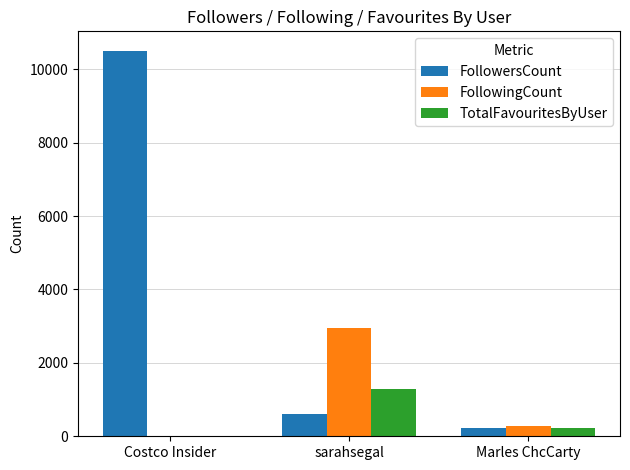

Reading left to right, extract all data points from this chart.

FollowersCount: Costco Insider=10508	sarahsegal=609	Marles ChcCarty=217
FollowingCount: Costco Insider=12	sarahsegal=2957	Marles ChcCarty=276
TotalFavouritesByUser: Costco Insider=13	sarahsegal=1298	Marles ChcCarty=212